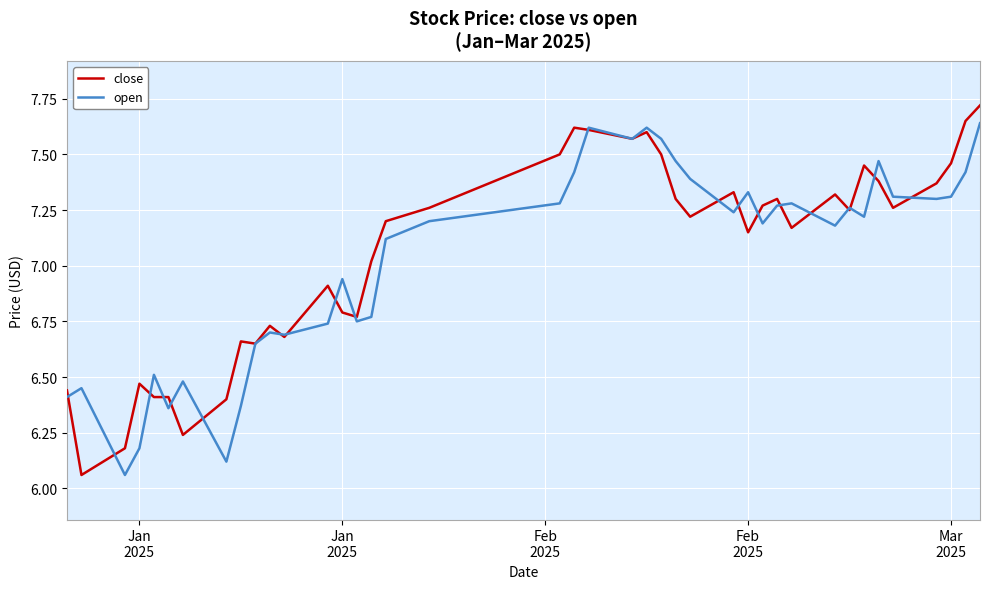

Which series has the largest total across all categories?

close